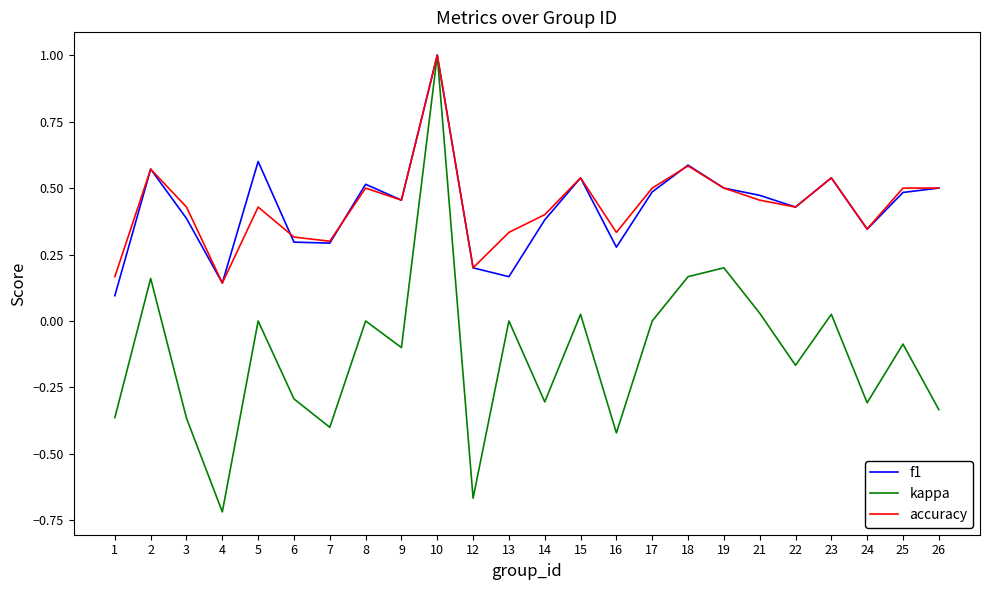

Is it true that kappa equals -0.3 at 6?

True